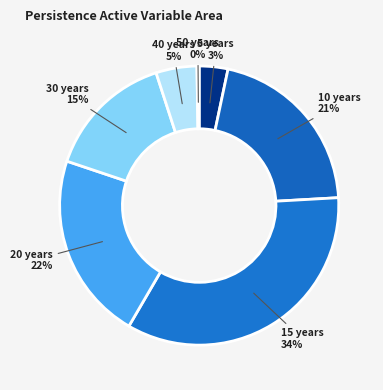

Is there any slice that represents more than half of the pie?

No